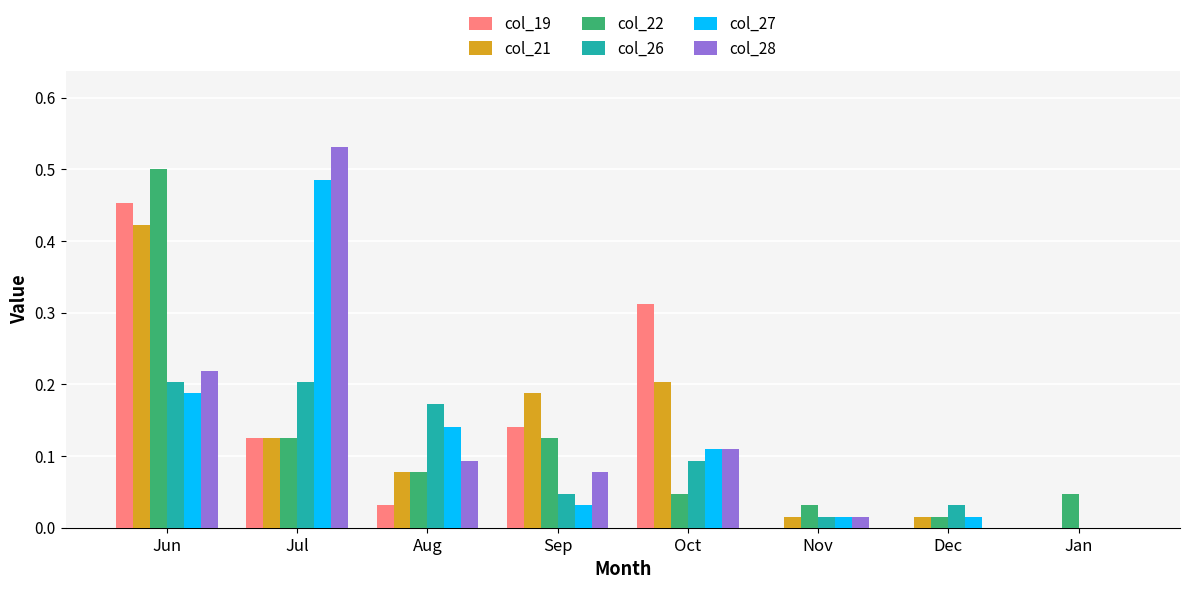

At which label does col_19 reach its peak?

Jun